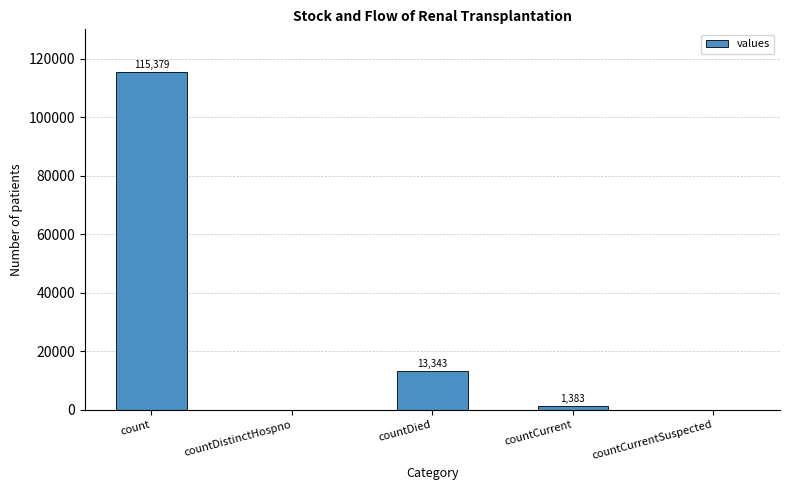

The value at count is 115379. True or false?

True